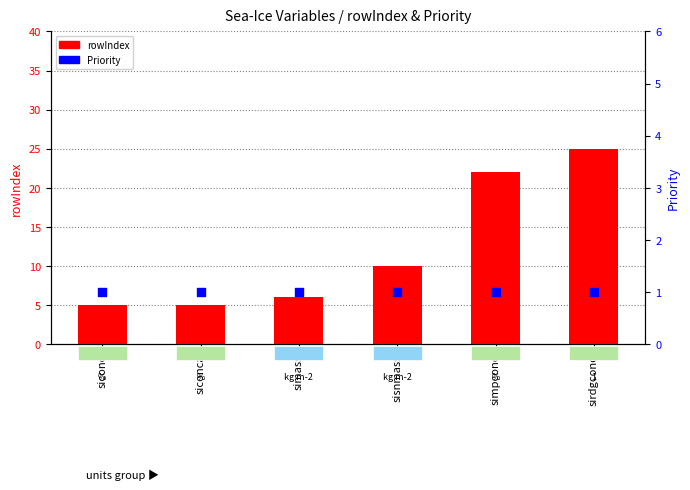

Which series contains the highest Y value?

rowIndex